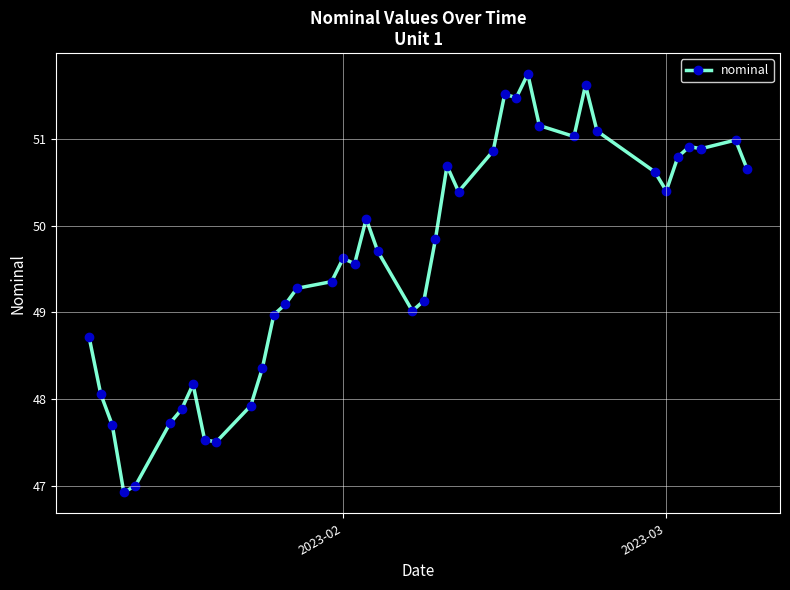

What is the greatest value displayed?

51.8